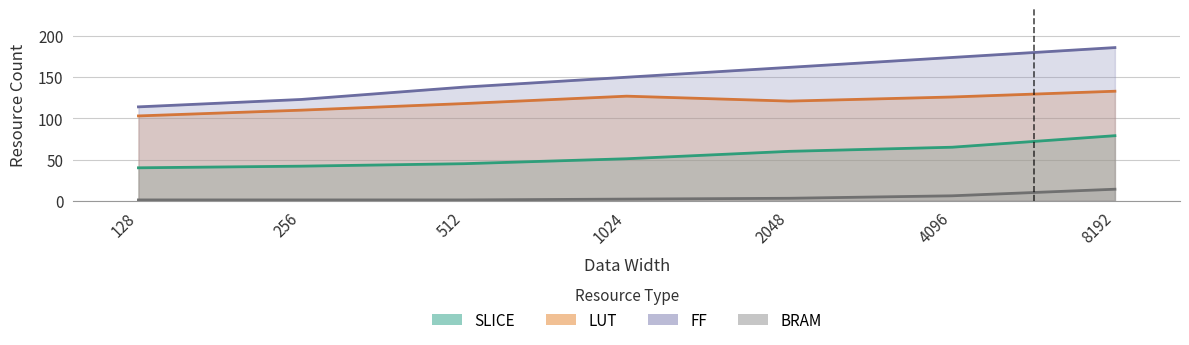

True or false: BRAM and SLICE intersect in this chart.

False